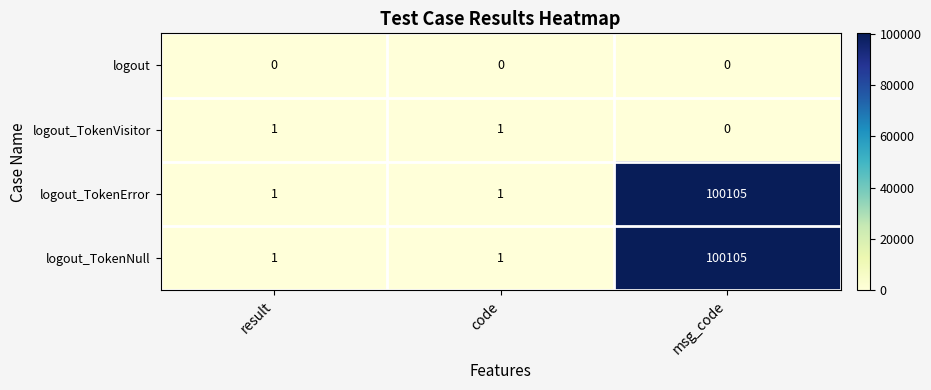

What is the spread (max minus min) of values at result?

1